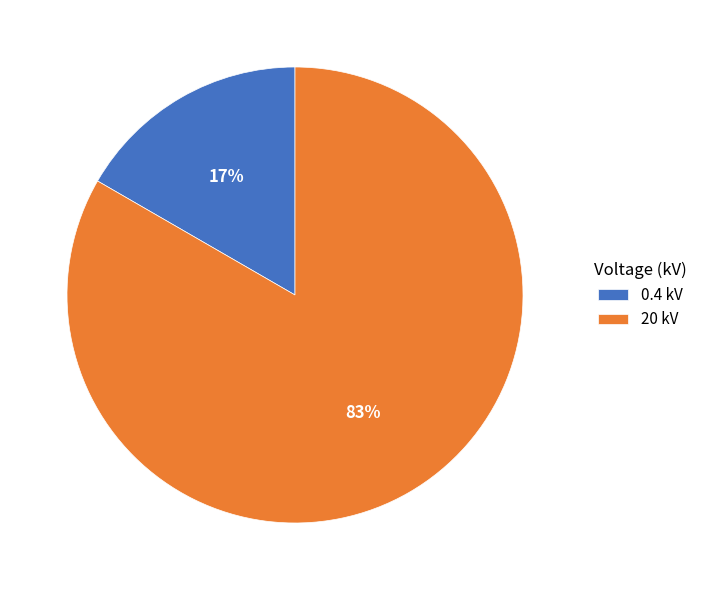

Rank the categories by value from lowest to highest.

0.4 kV, 20 kV